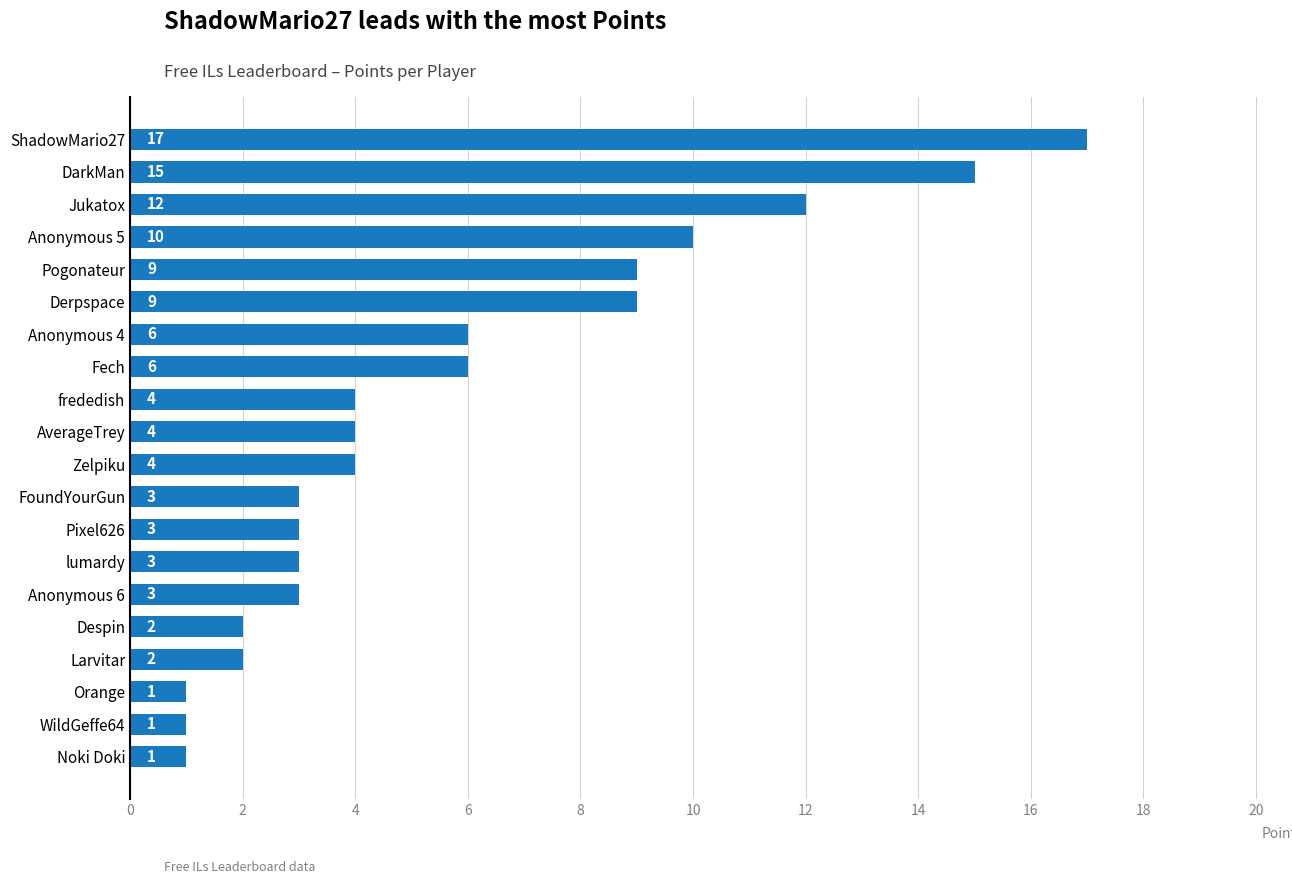

Between ShadowMario27 and DarkMan, which is larger?

ShadowMario27